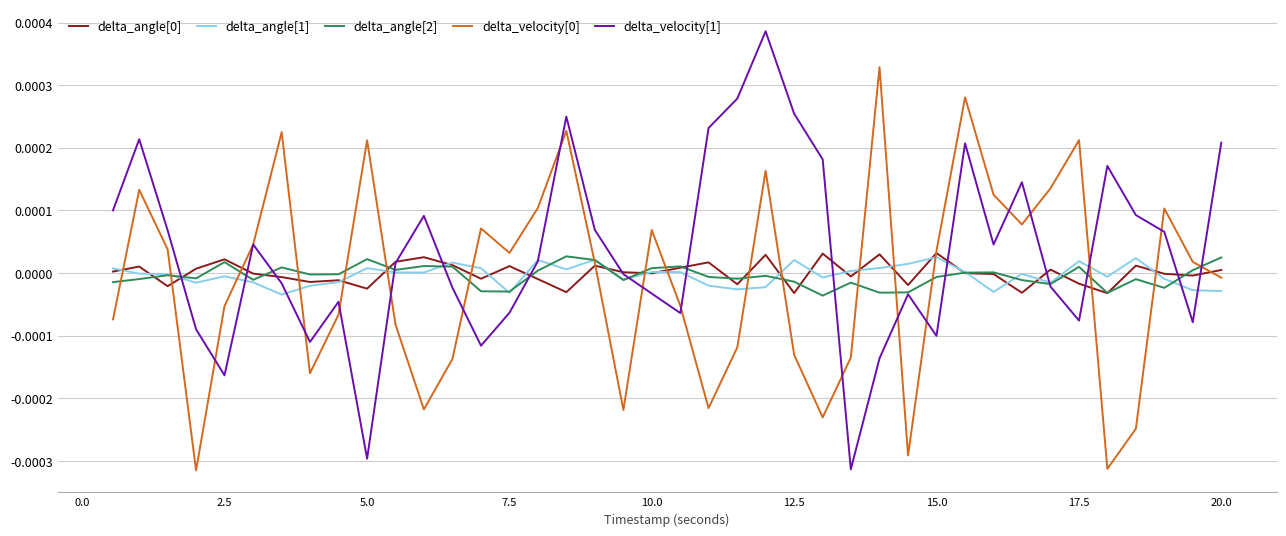

How many series are shown in this chart?

5